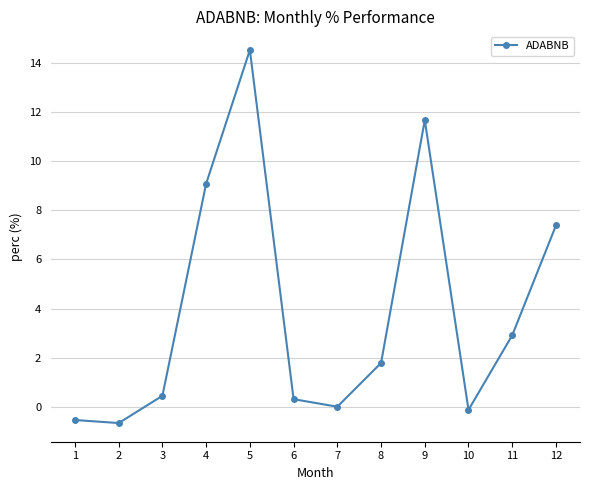

Does the chart have visible grid lines?

Yes